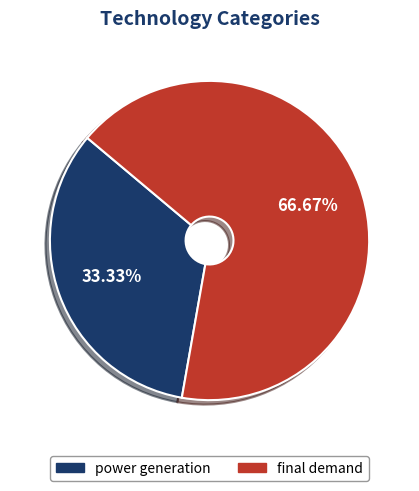

Does power generation represent more than half of the total?

No